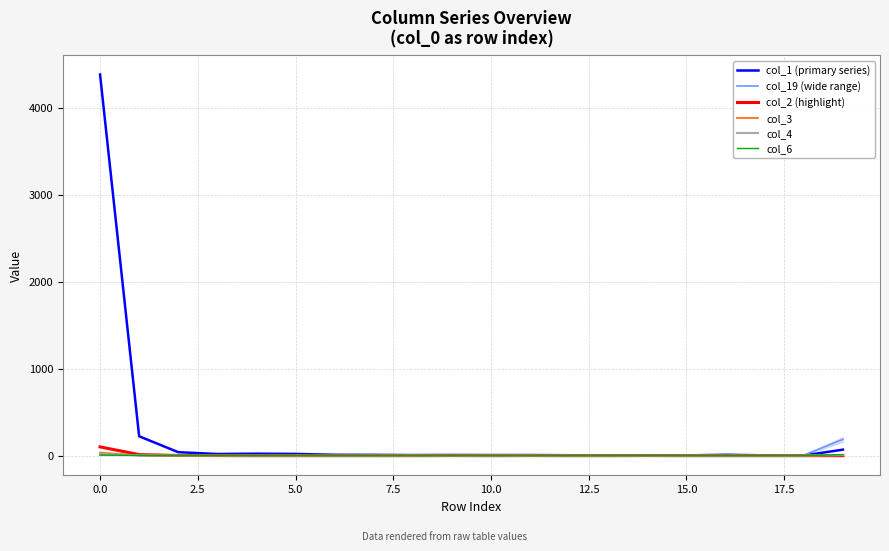

Which series has the largest total across all categories?

col_1 (primary series)